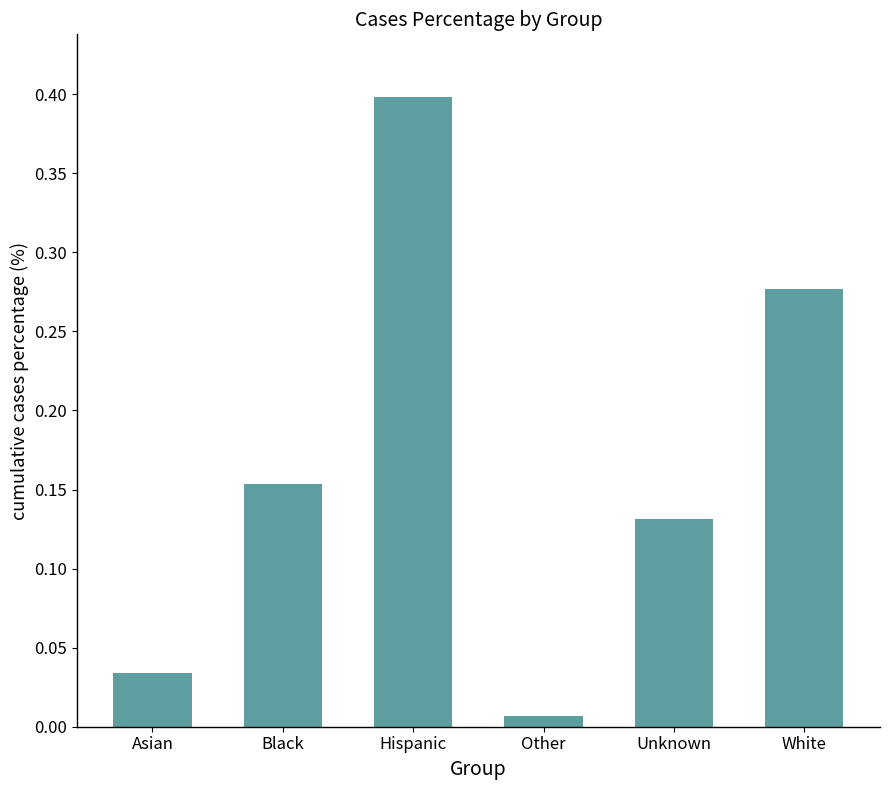

The value at Unknown is 0.2. True or false?

False